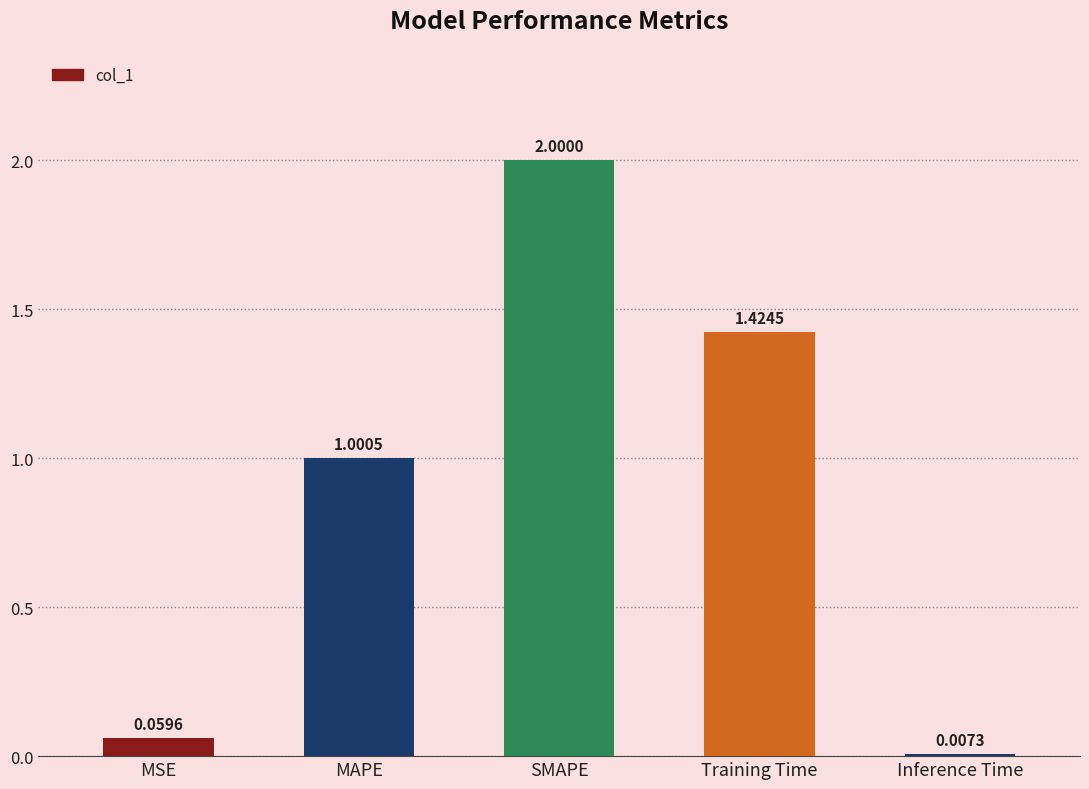

Where is the data nearest to the value 1?

MAPE